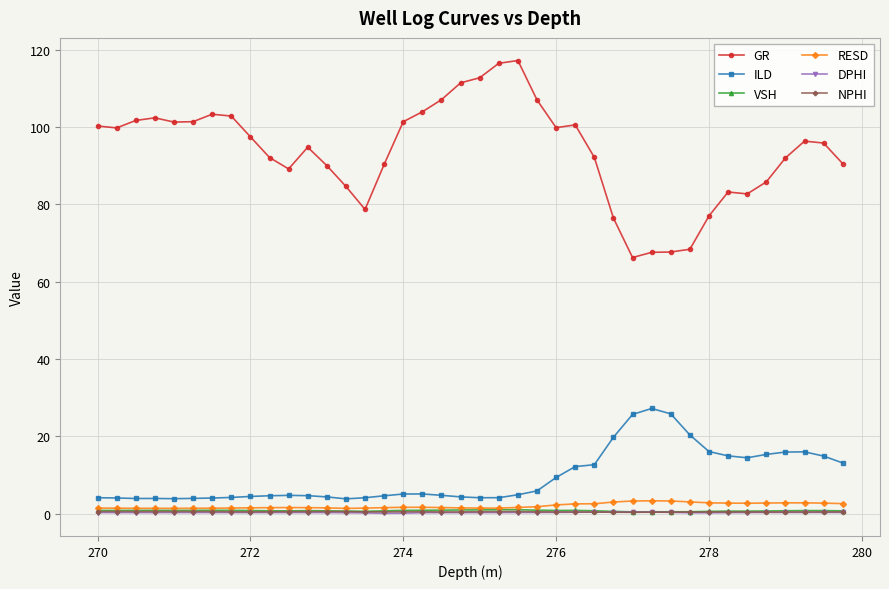

Which series has the widest spread of values?

GR